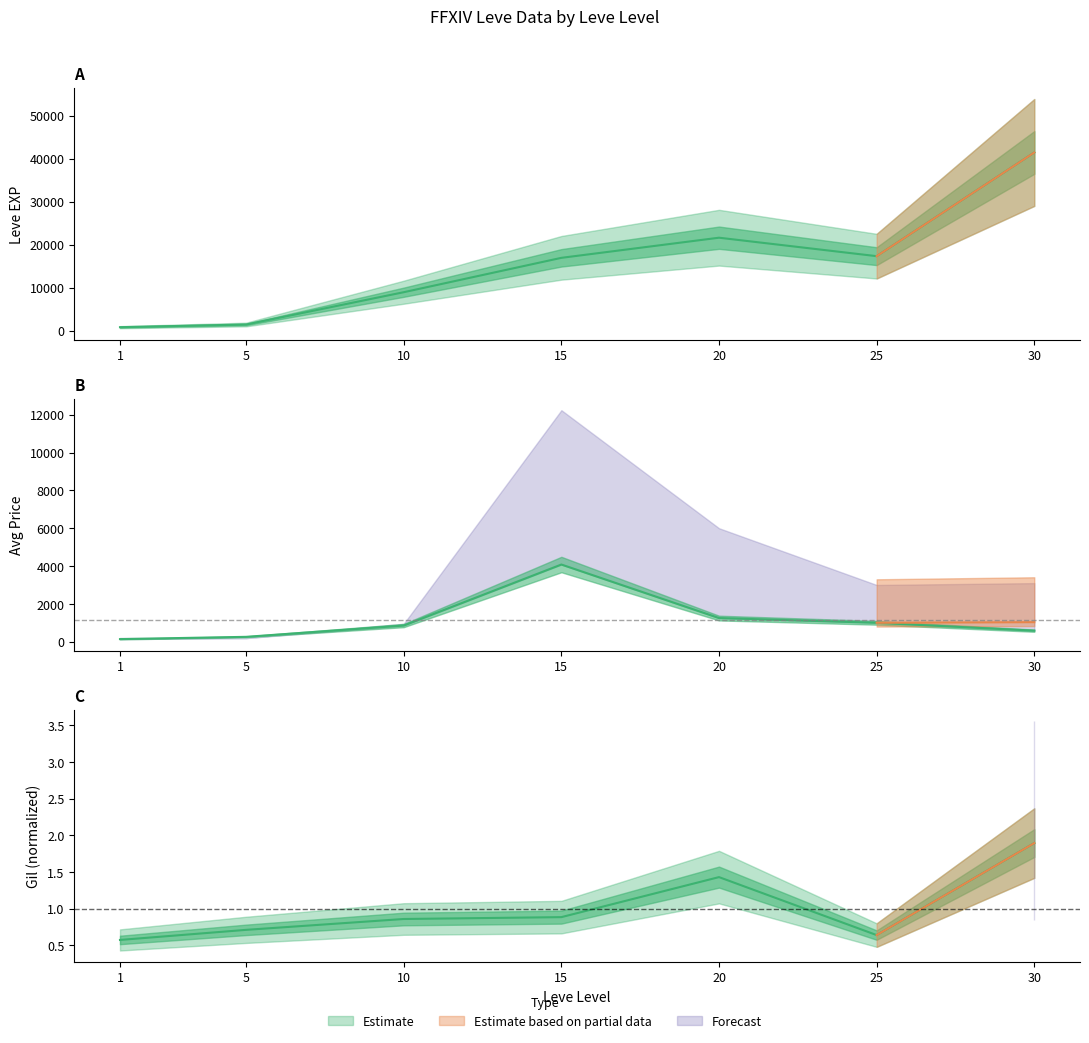

True or false: currentAveragePrice and Leve EXP intersect in this chart.

False